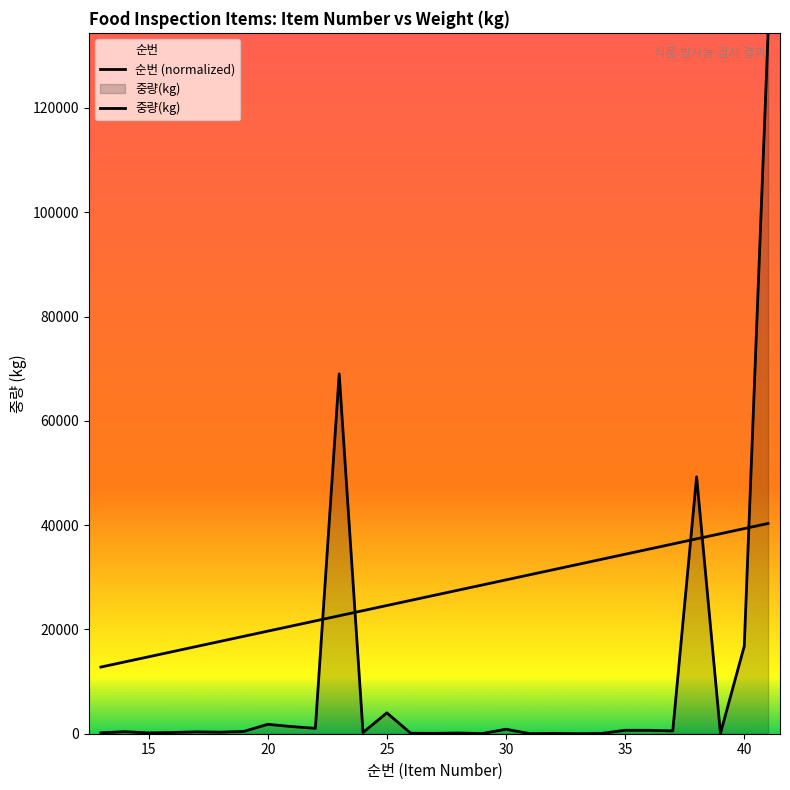

How many lines are shown in the chart?

2